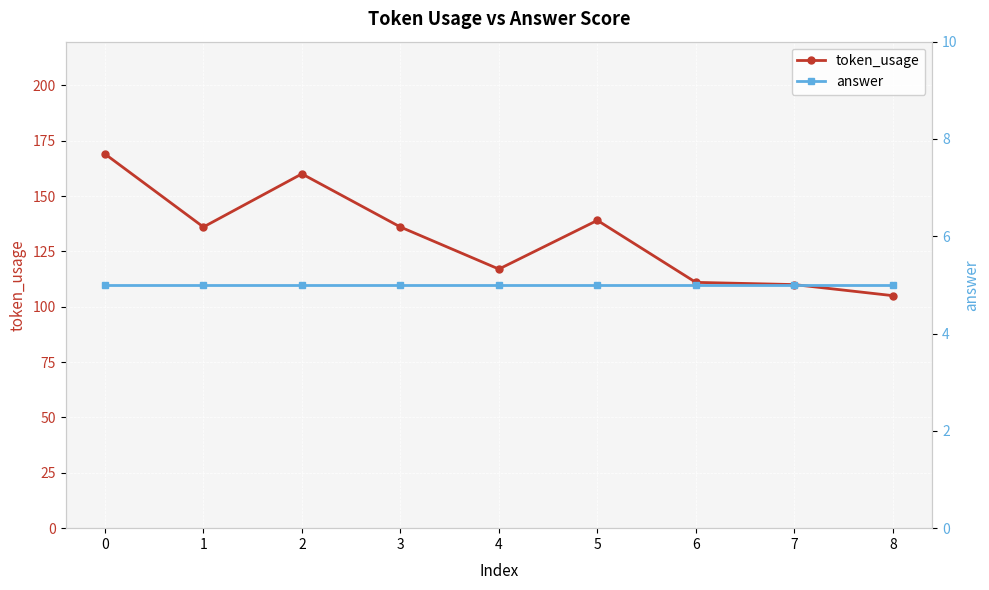

True or false: answer and token_usage cross at least once.

False